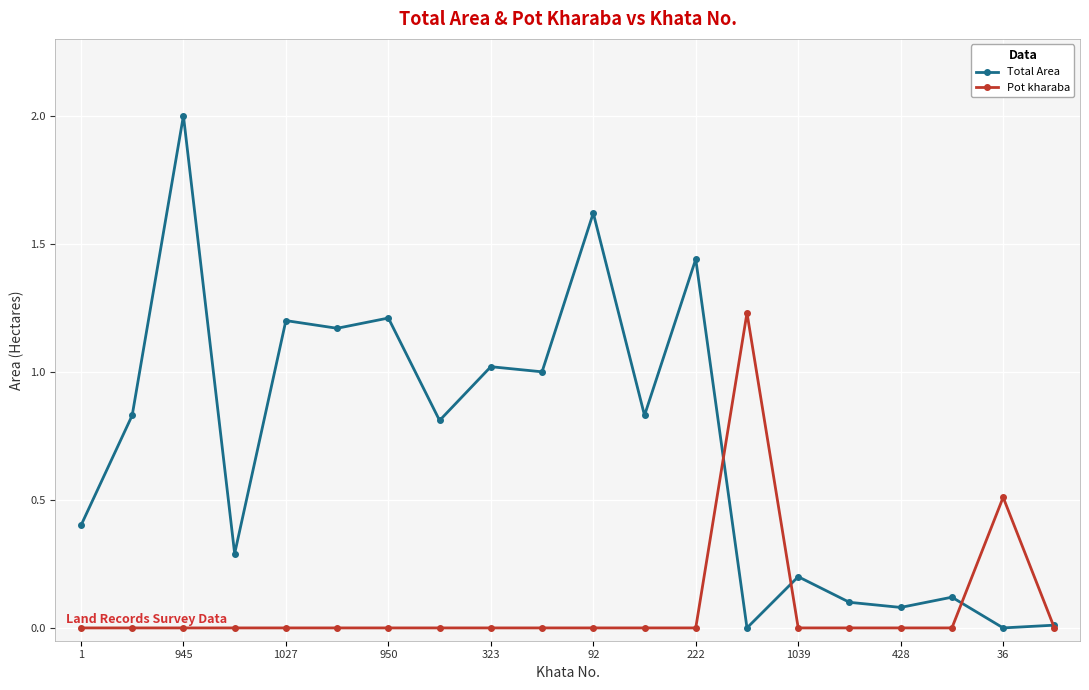

List the series in order of their peak value, lowest first.

Pot kharaba, Total Area